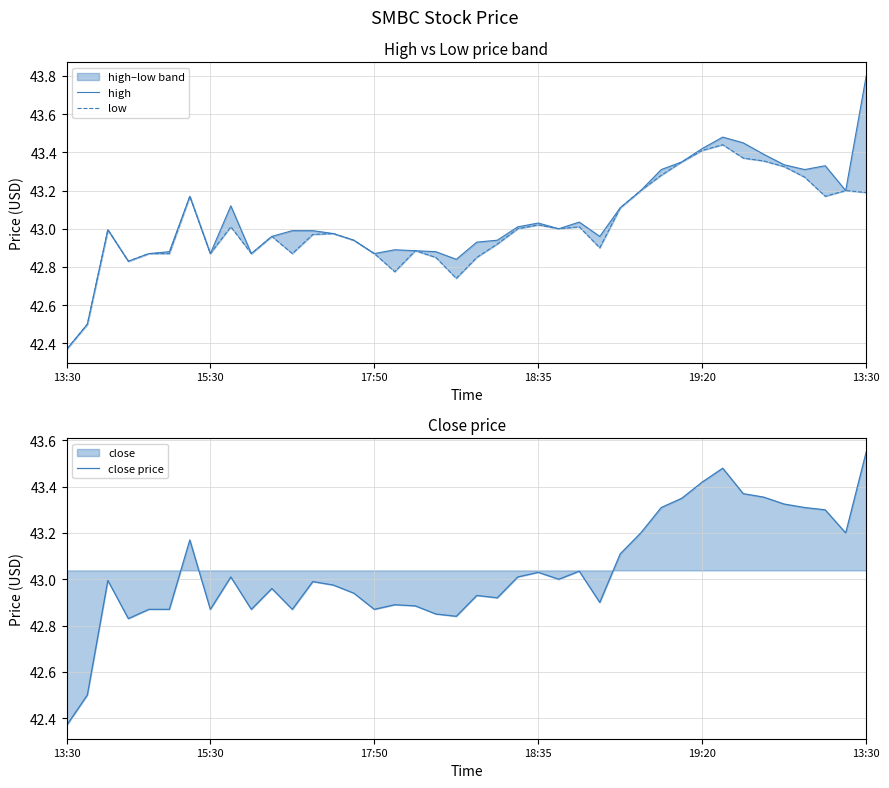

Is this an area chart (filled region under the line)?

No